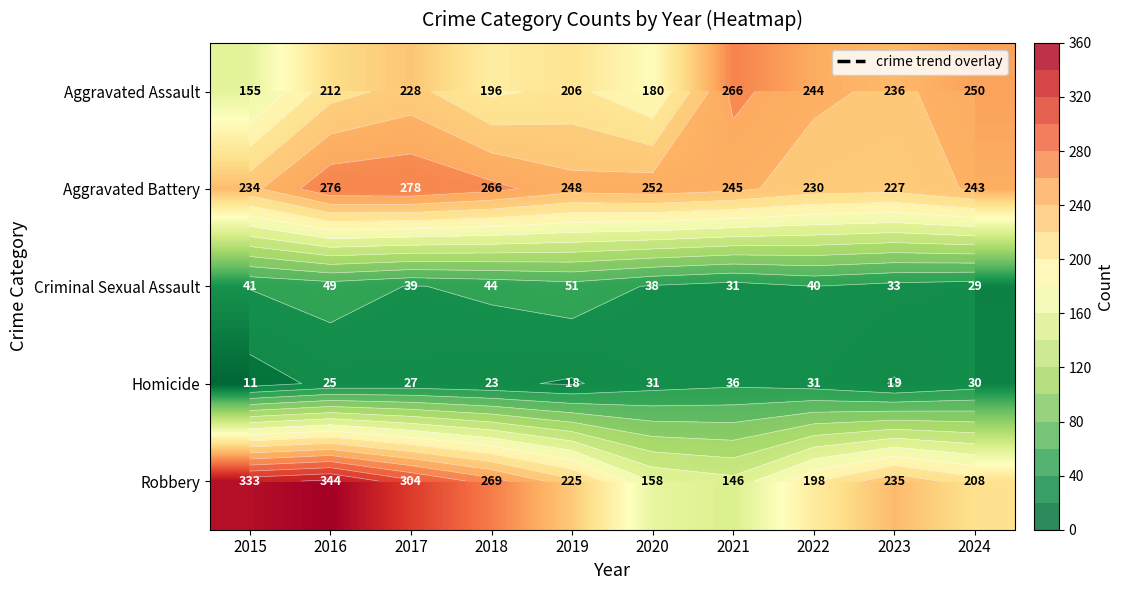

What is the spread (max minus min) of values at 2018?

246